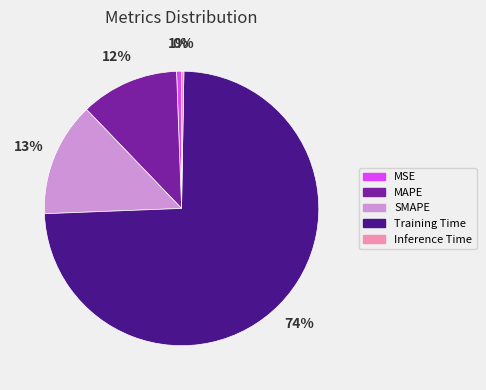

What percentage is the MSE slice, to the nearest percent?

1%